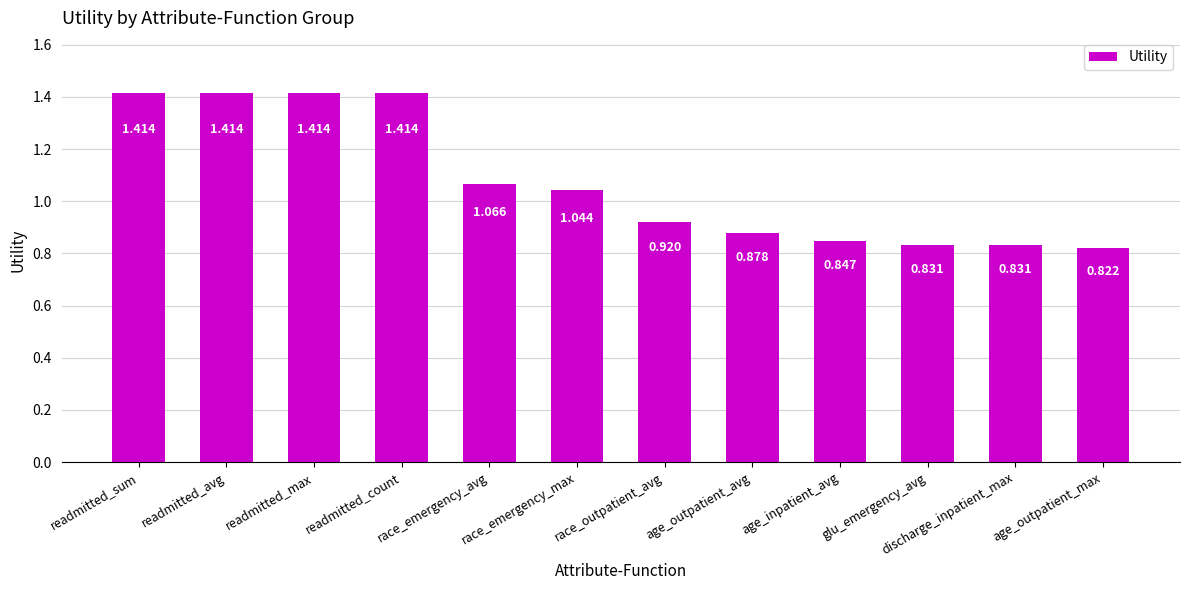

Where is the data nearest to the value 1?

race_emergency_max